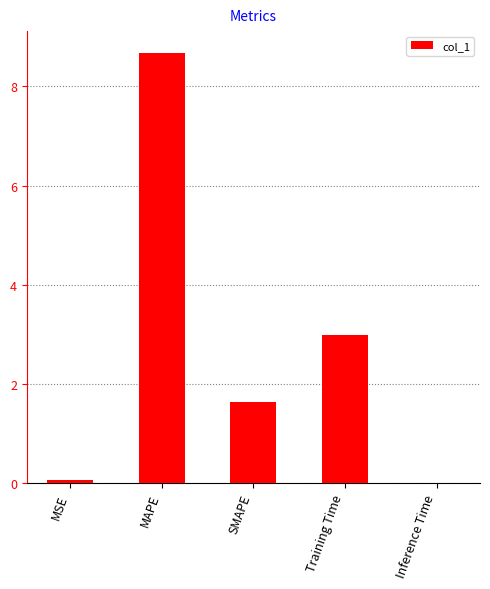

True or false: the data shows 0.4 at SMAPE.

False